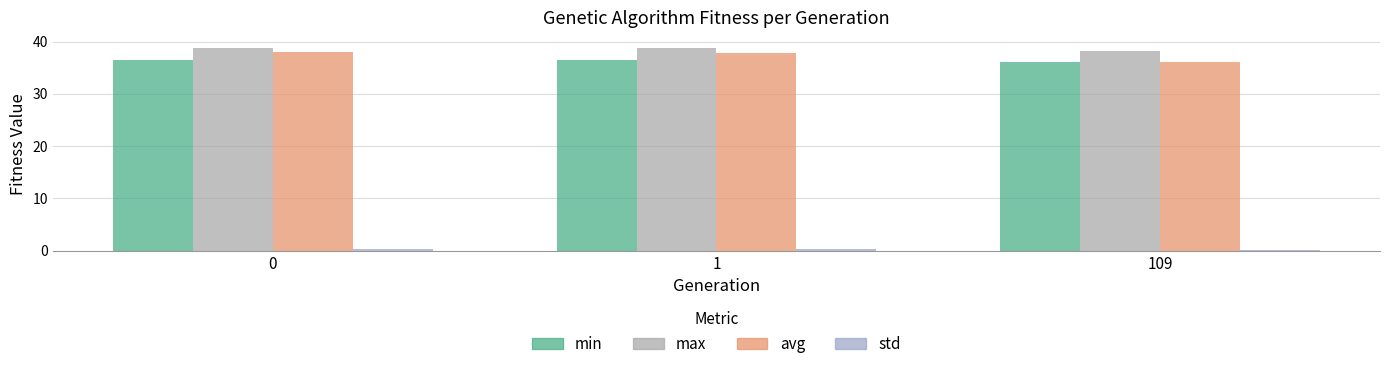

How many data points in avg are less than 37?

1